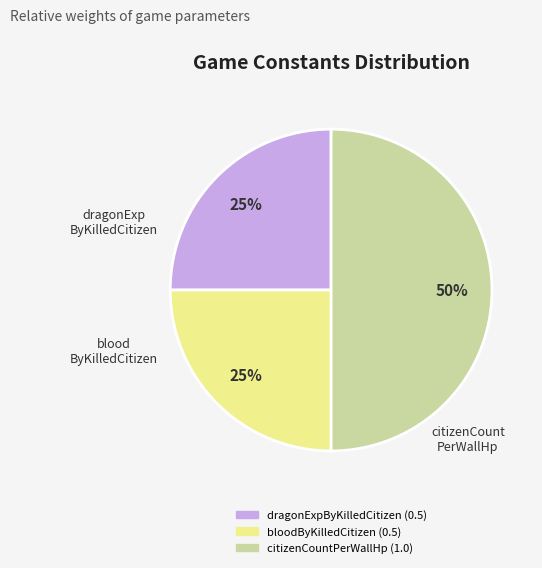

To the nearest percent, what is the combined percentage of dragonExpByKilledCitizen and bloodByKilledCitizen?

50%